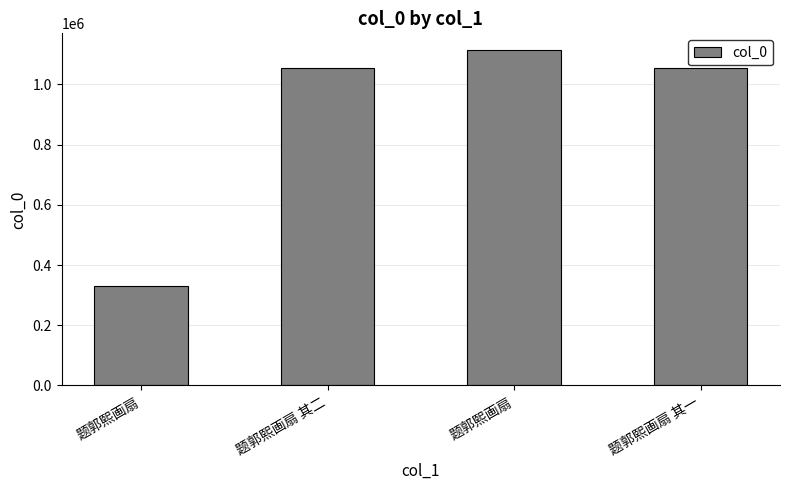

Are the bars horizontal?

No